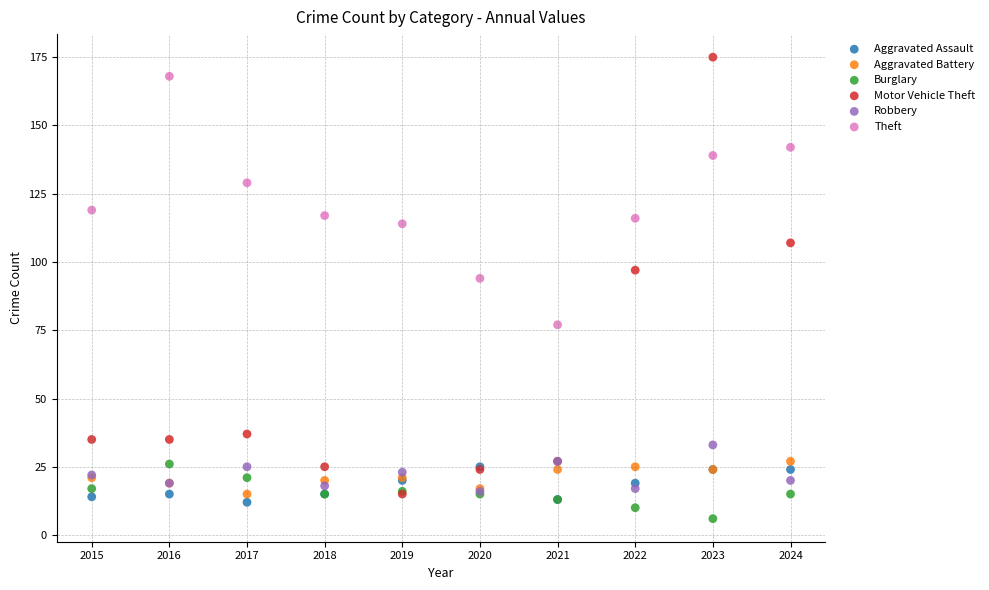

Across all series, what Y value is closest to 90?

94